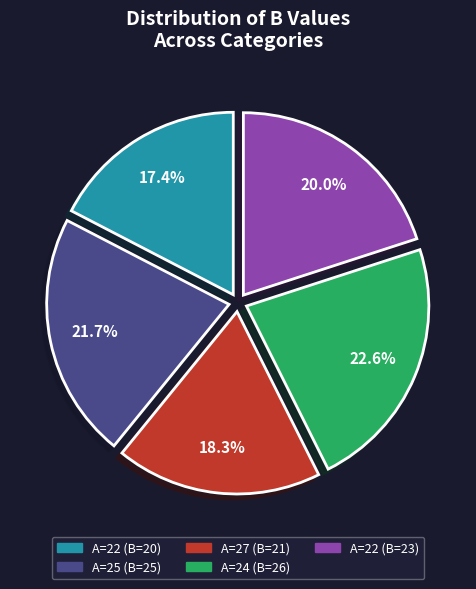

Does any single category account for the majority?

No